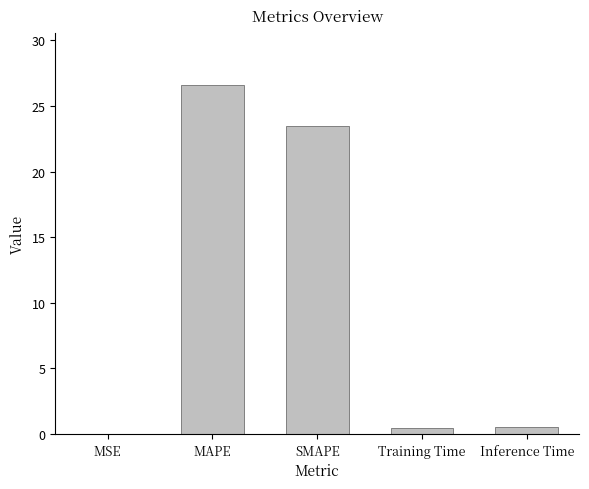

Which has a higher value, SMAPE or MSE?

SMAPE